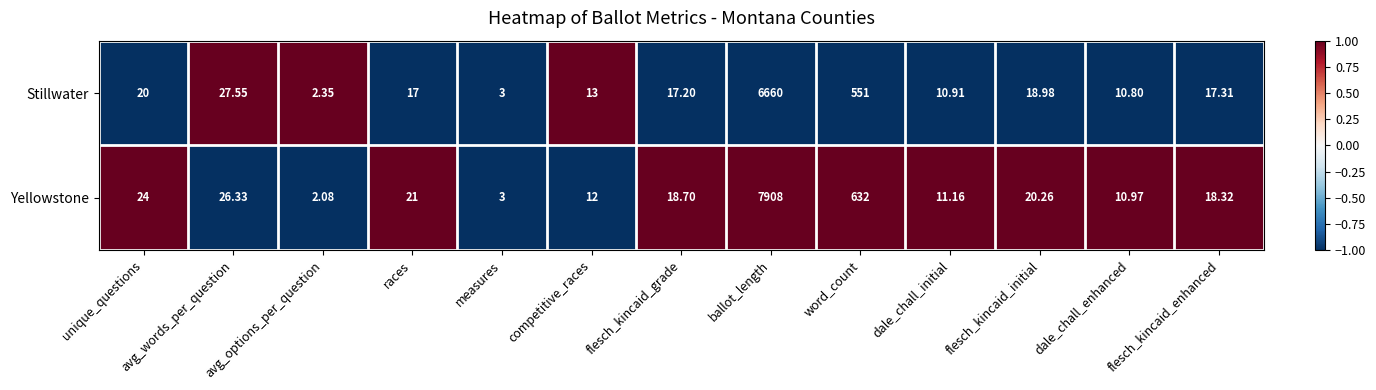

How many distinct data groups are displayed?

2